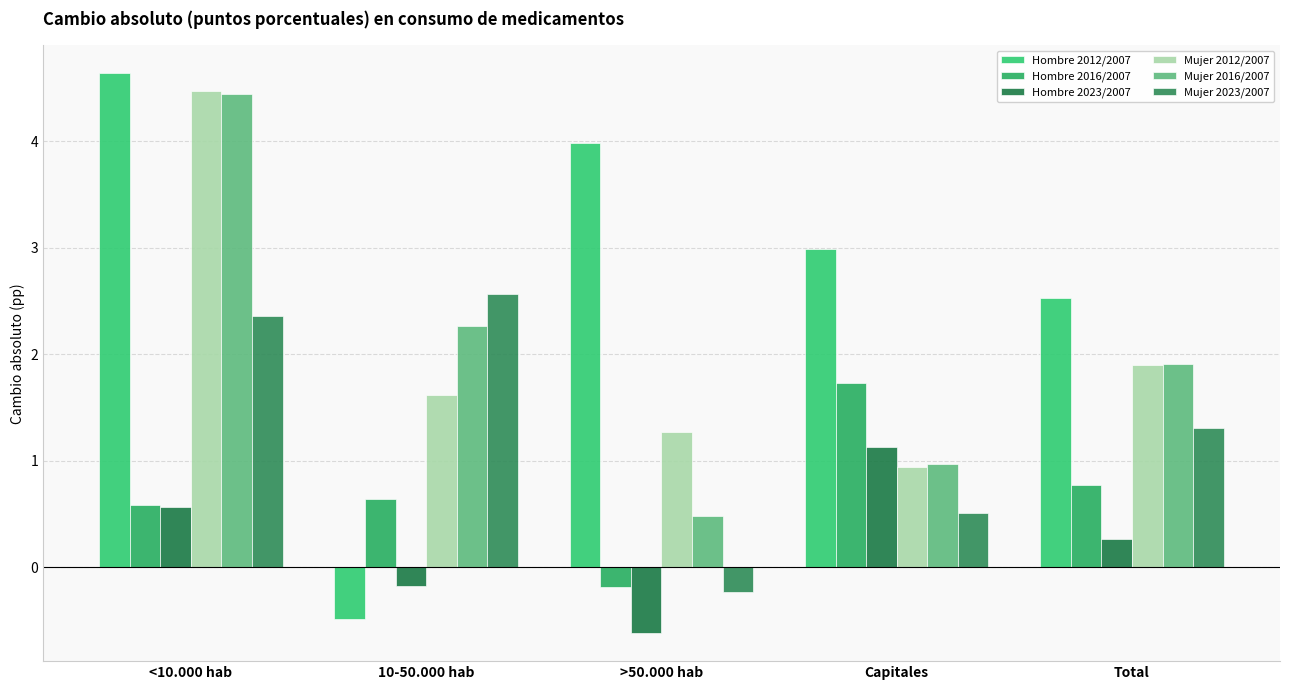

Which label corresponds to the smallest value in the chart?

>50.000 hab